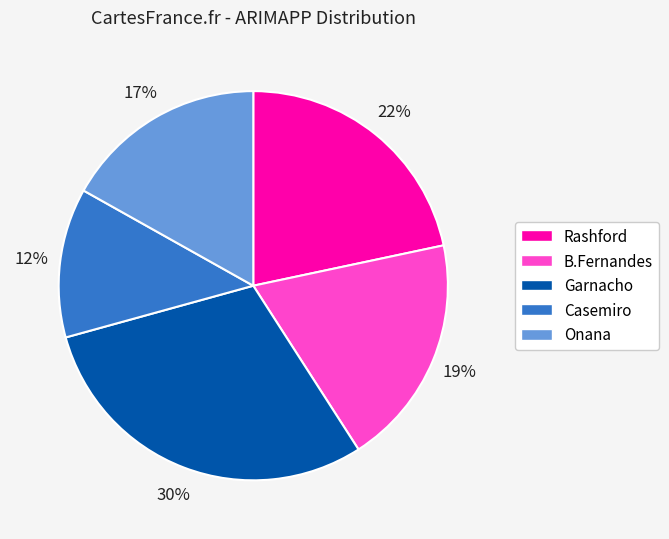

How many segments does this pie chart have?

5